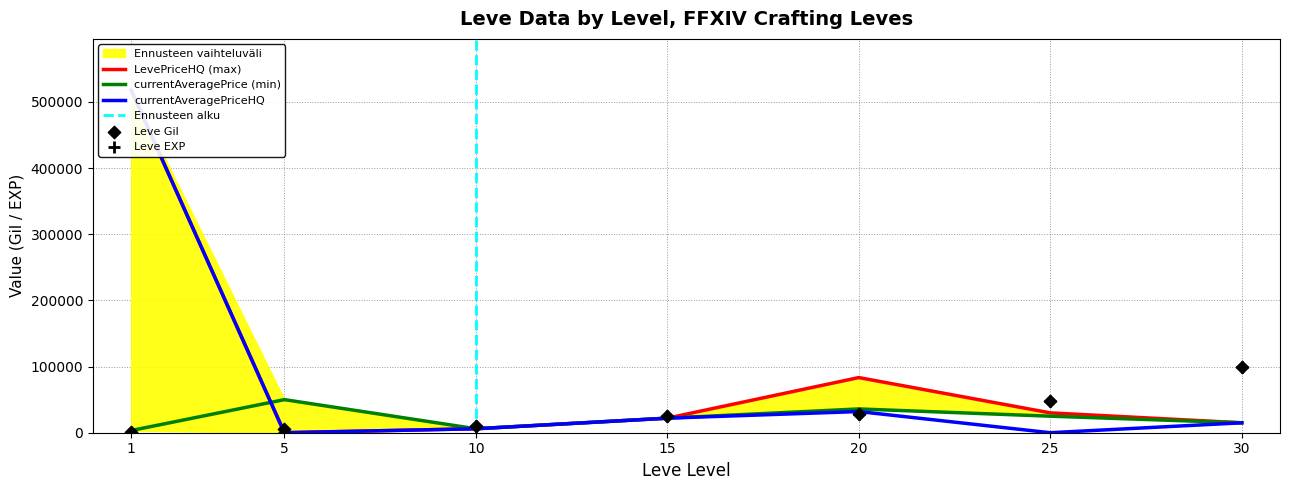

Which series has the largest Y range (max minus min)?

currentAveragePriceHQ